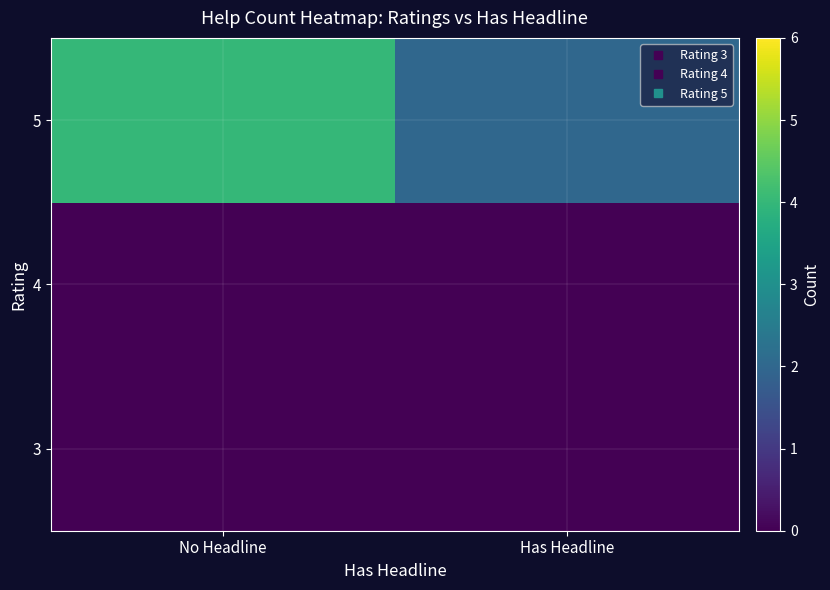

Count the number of categories in the chart.

2